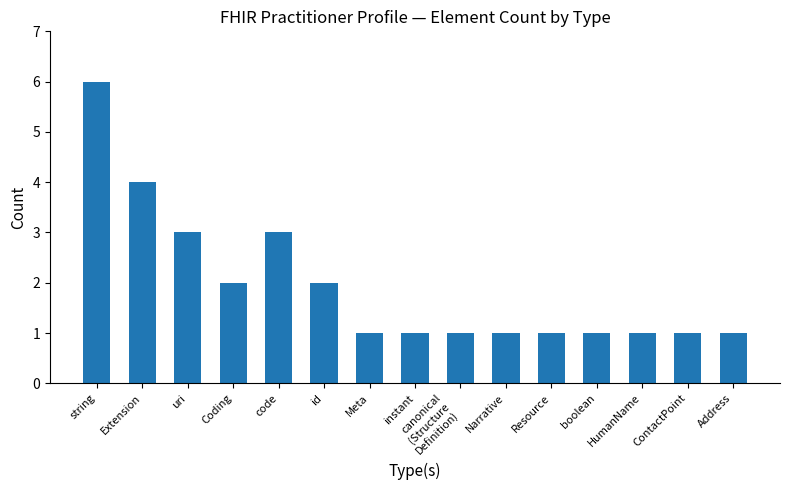

What is the label of the 13th bar from the left?

HumanName